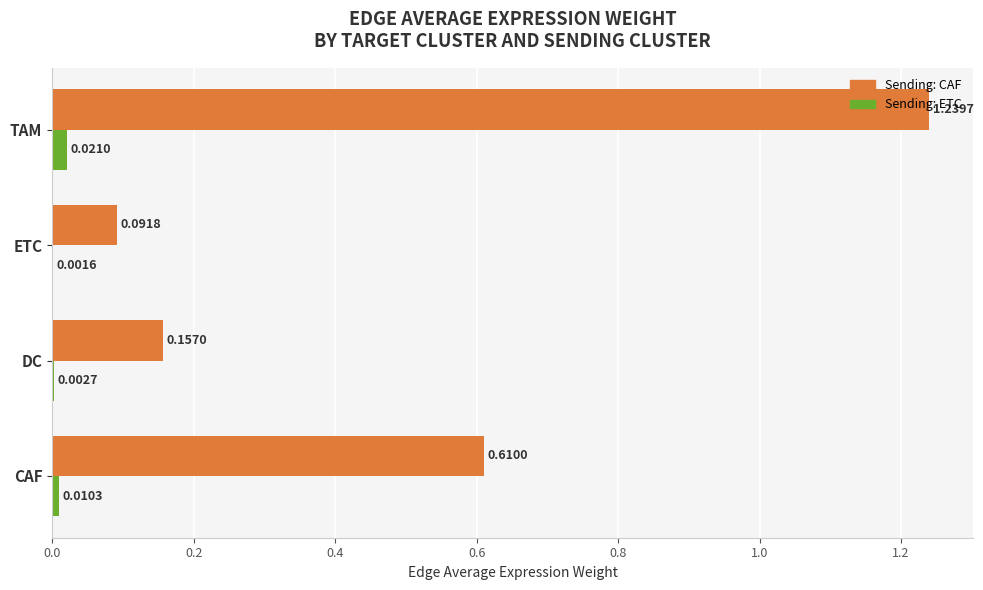

What is the sum of all Sending: CAF values?

2.1